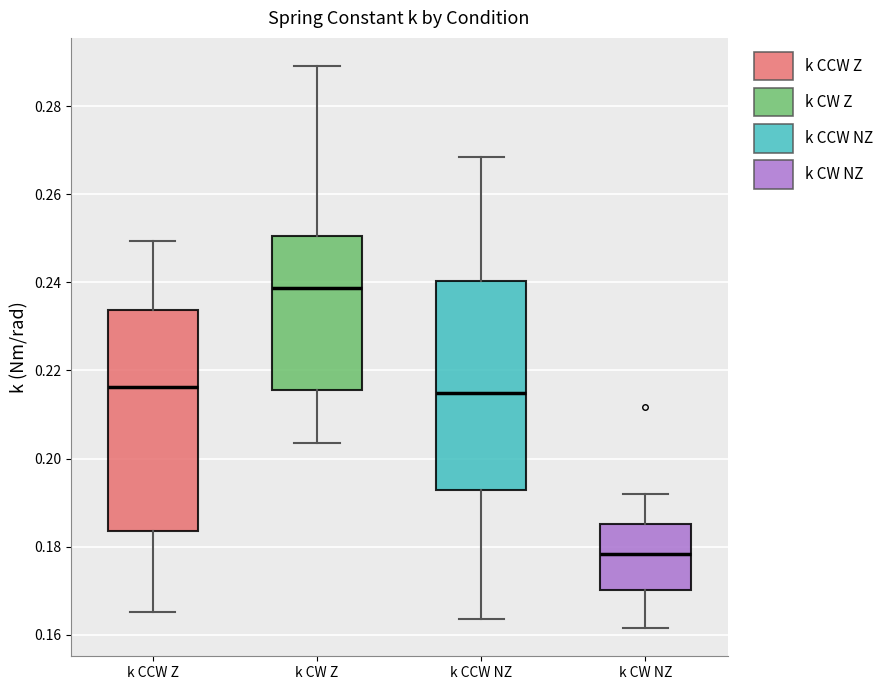

Reading left to right, transcribe this box plot: for each box, give where its median line is, the range the box spans, and where its two whiskers end, as read against the y-axis. The values are not printed on the chart, so give them approximately, as read against the axis.

k CCW Z: median 0.216, box 0.184 to 0.234, whiskers 0.166 to 0.250
k CW Z: median 0.238, box 0.216 to 0.250, whiskers 0.204 to 0.290
k CCW NZ: median 0.214, box 0.192 to 0.240, whiskers 0.164 to 0.268
k CW NZ: median 0.178, box 0.170 to 0.186, whiskers 0.162 to 0.192